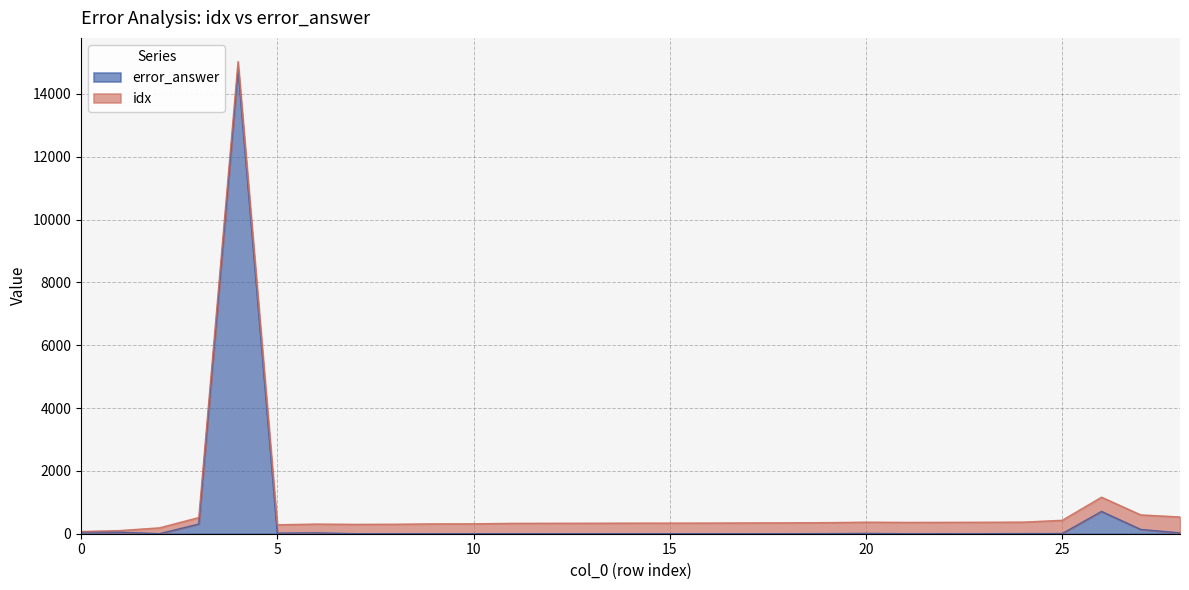

What is the sum of the values at 26 and 7?

709.2